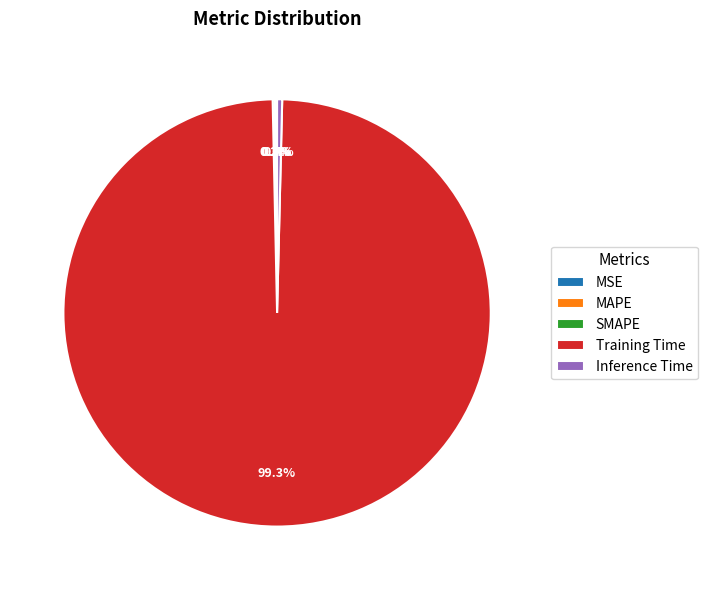

Is there any slice that represents more than half of the pie?

Yes